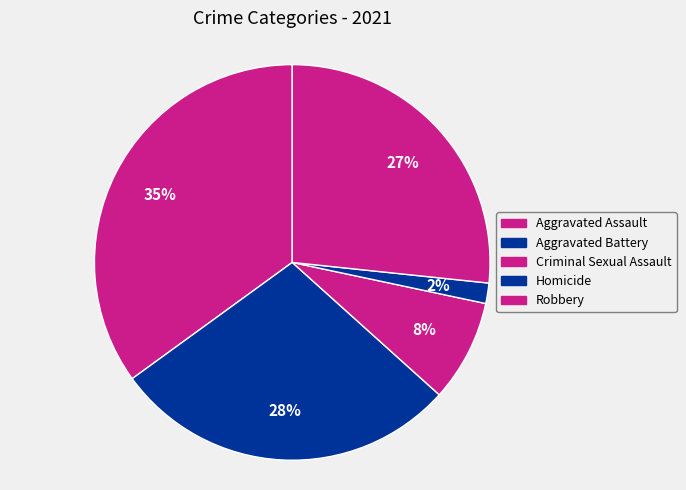

What is the largest slice in the pie chart?

Aggravated Assault